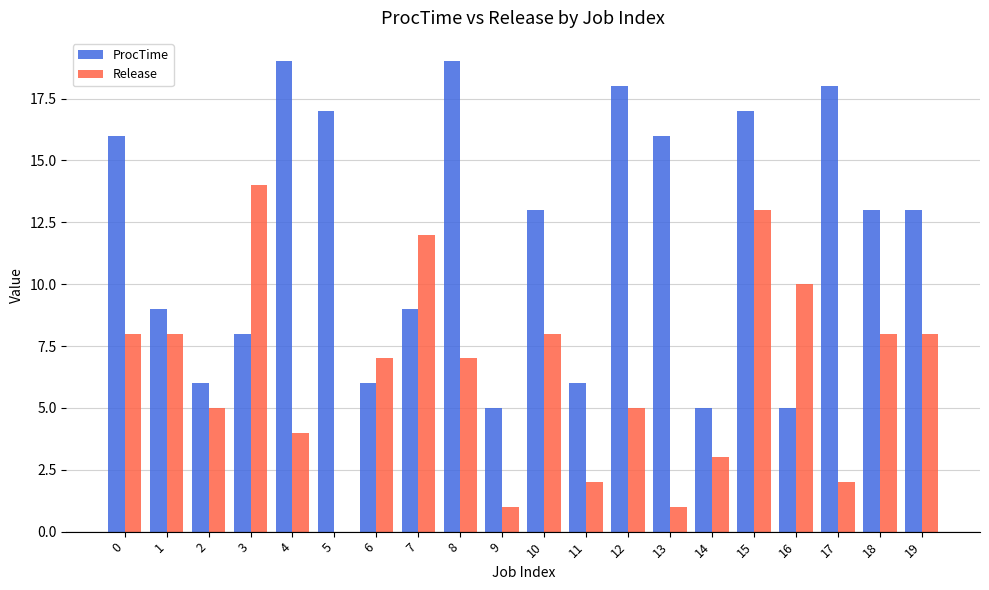

Is it true that ProcTime equals 10 at 6?

False